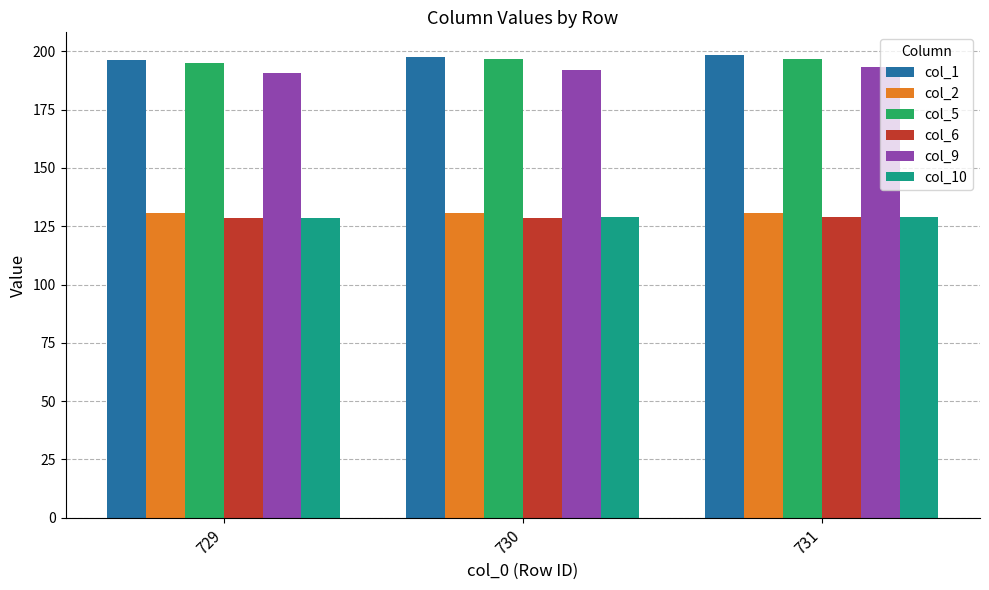

What is the average value of the col_9 series?

191.9